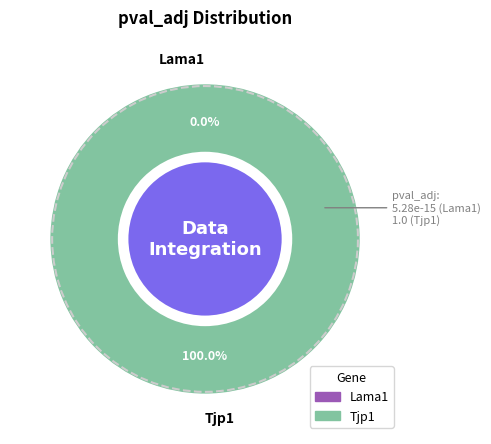

What percentage is the Tjp1 slice, to the nearest percent?

100%